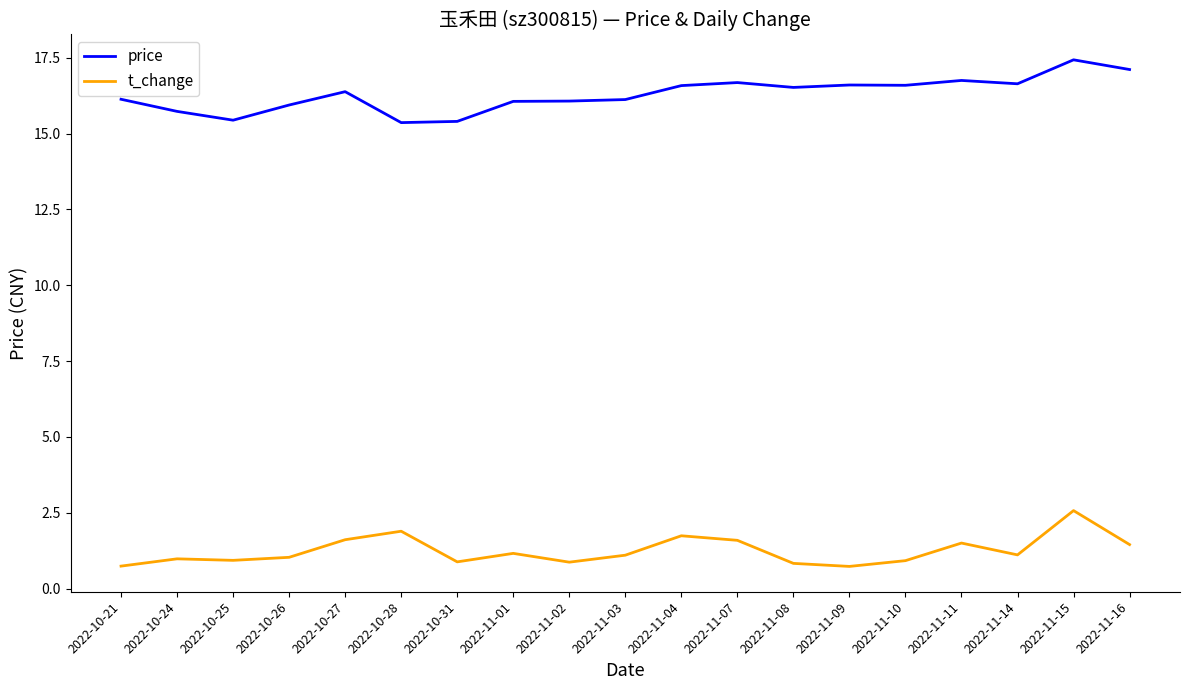

At which category is the sum across all series the highest?

2022-11-15